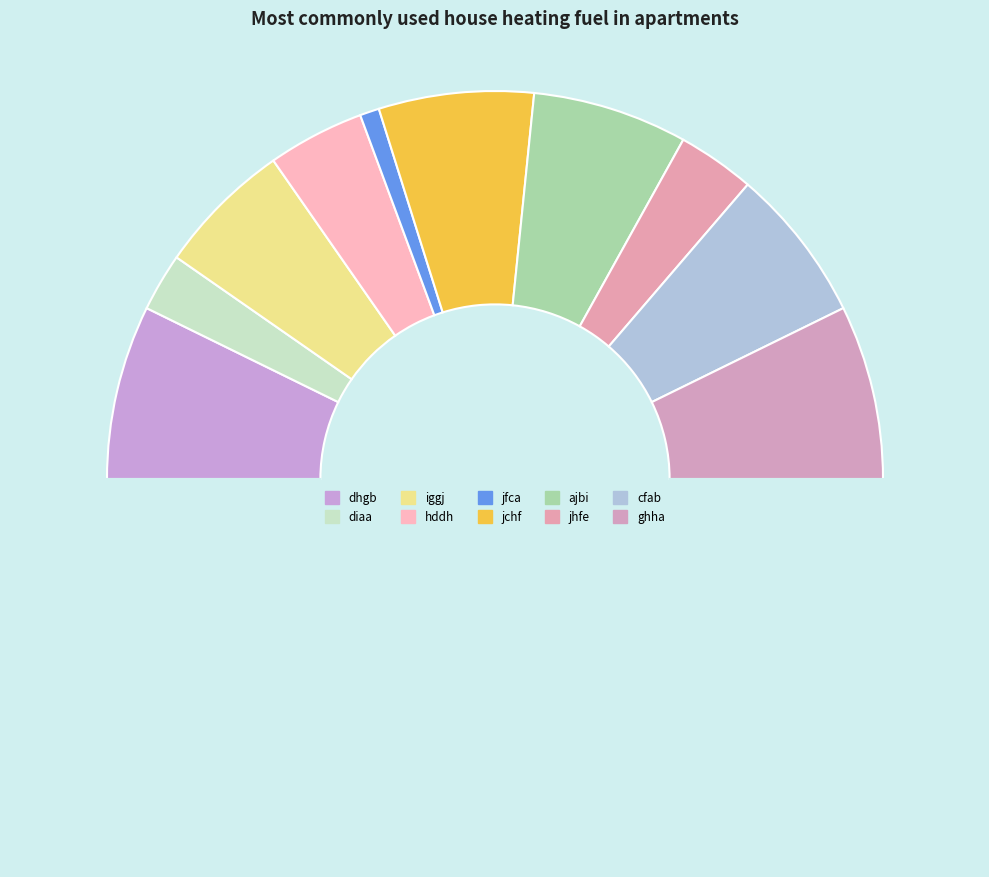

How many slices are in this pie chart?

11